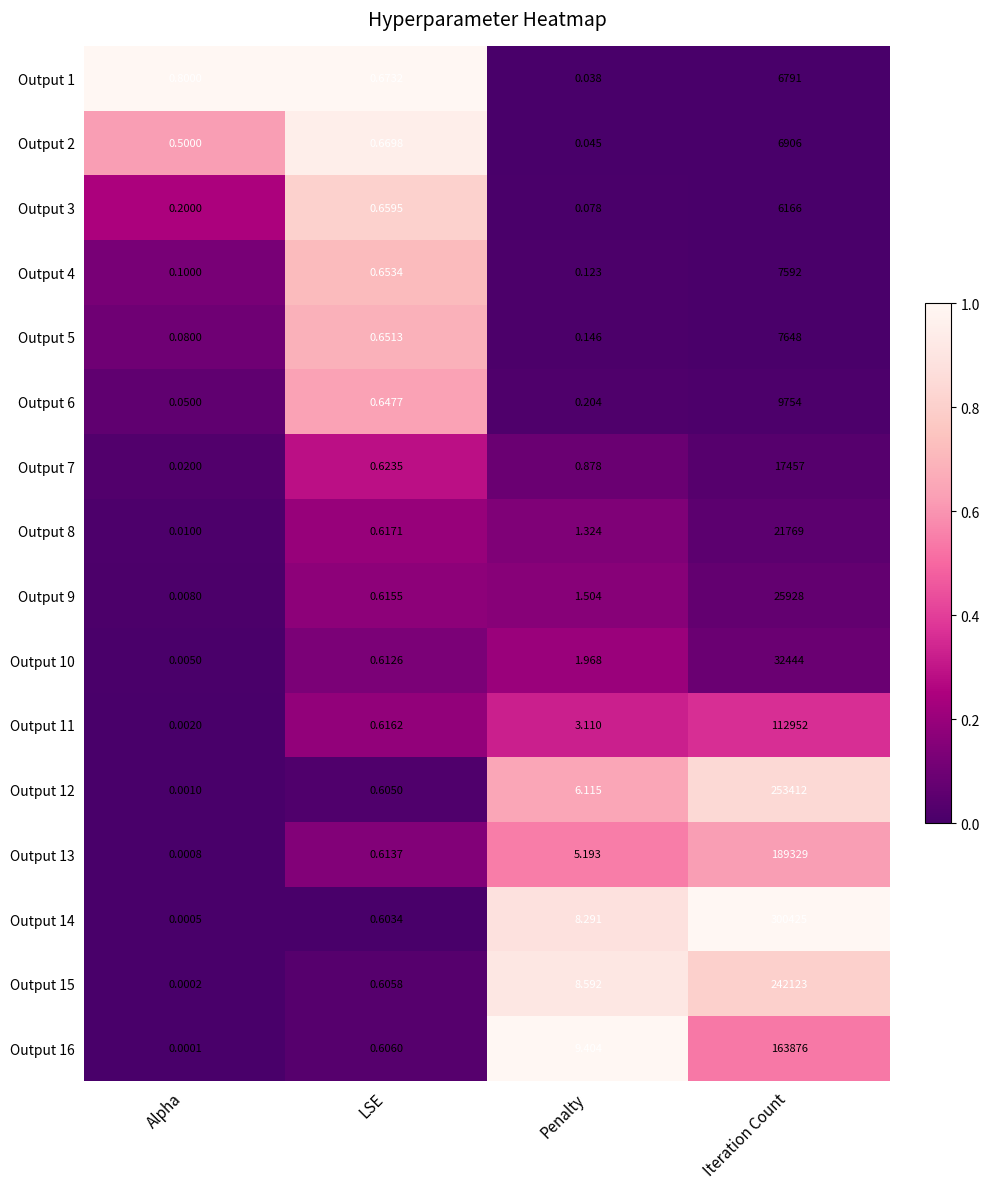

Which category has the lowest value across all series?

Alpha